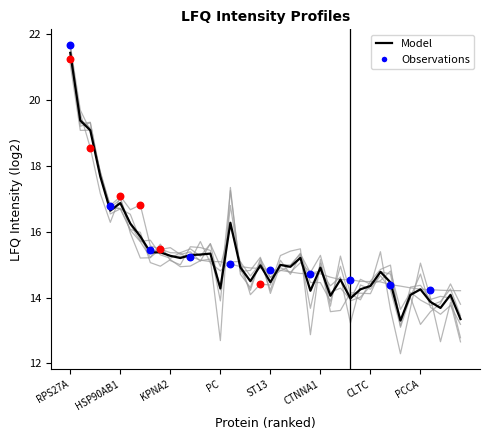

Is this an area chart (filled region under the line)?

No